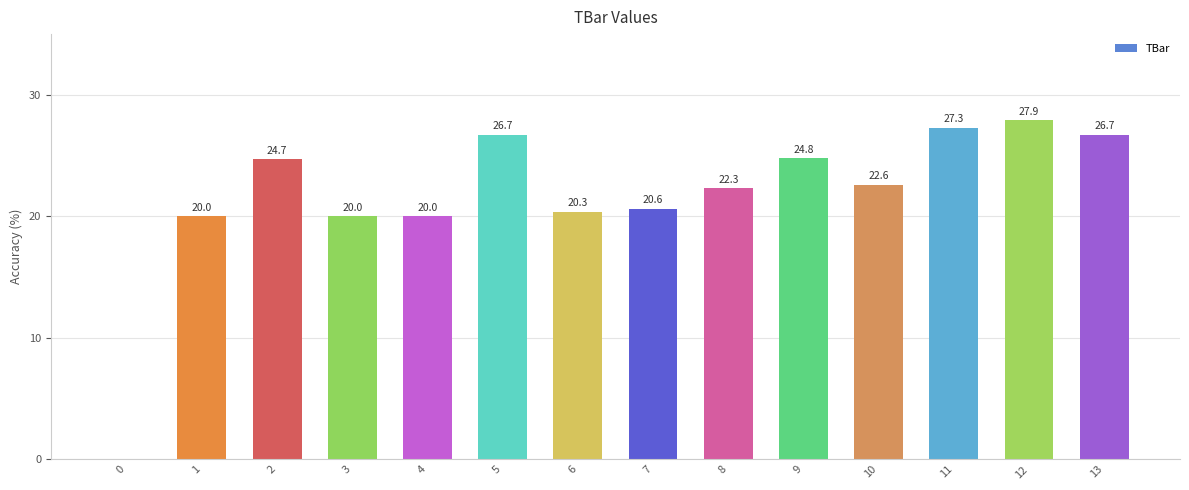

How many data points does each series have?

14